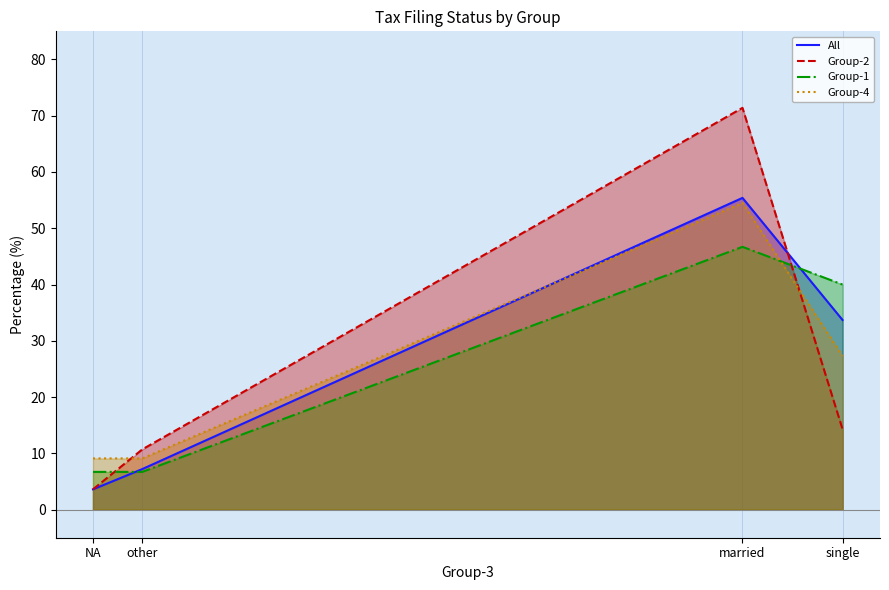

What value does the Group-2 series have at married?

71.4